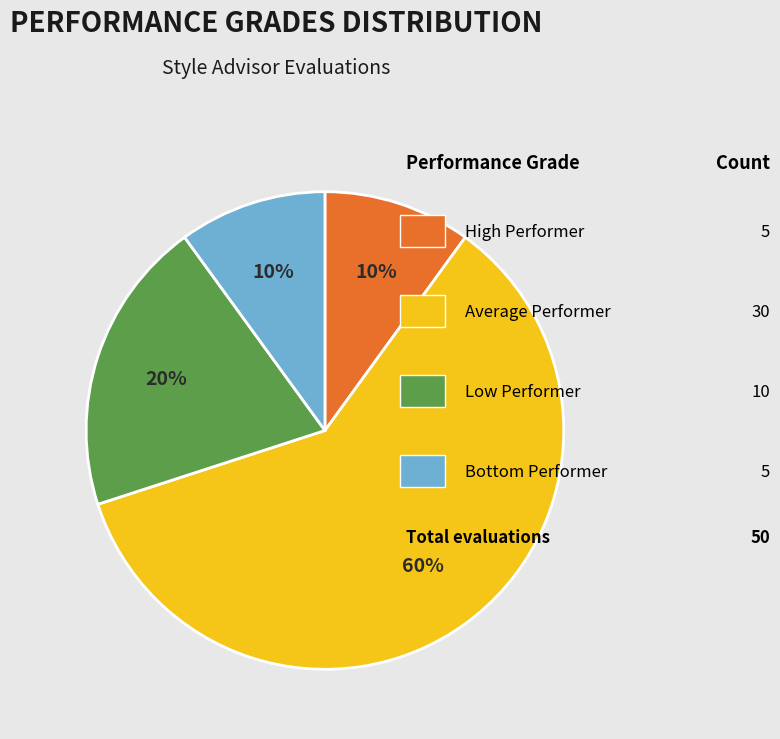

Is there any slice that represents more than half of the pie?

Yes